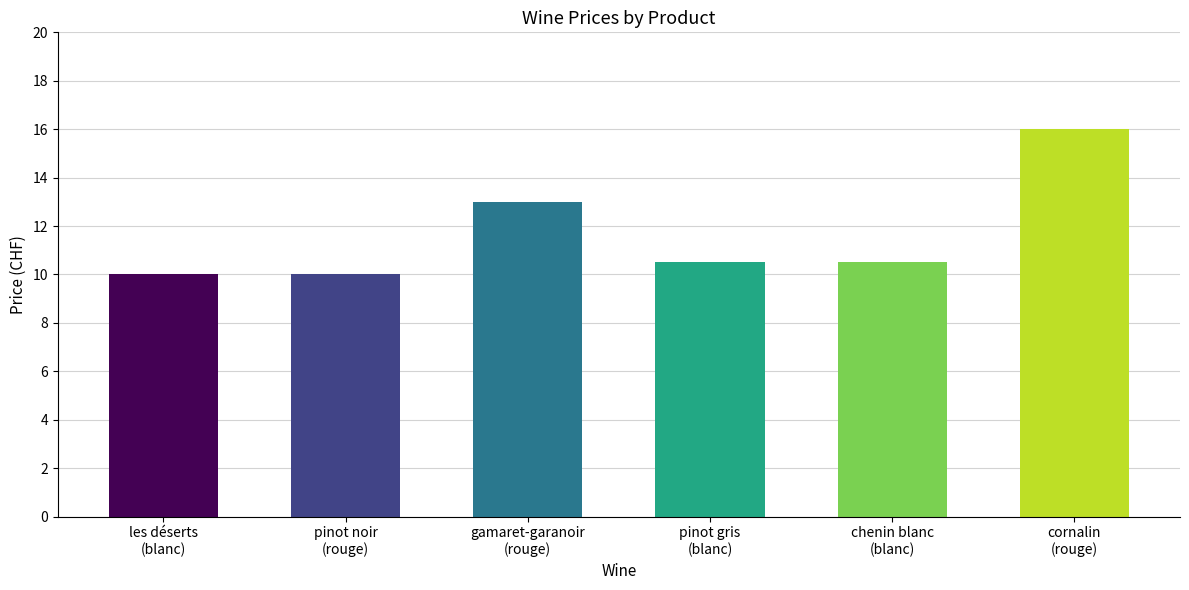

How many data points does each series have?

6